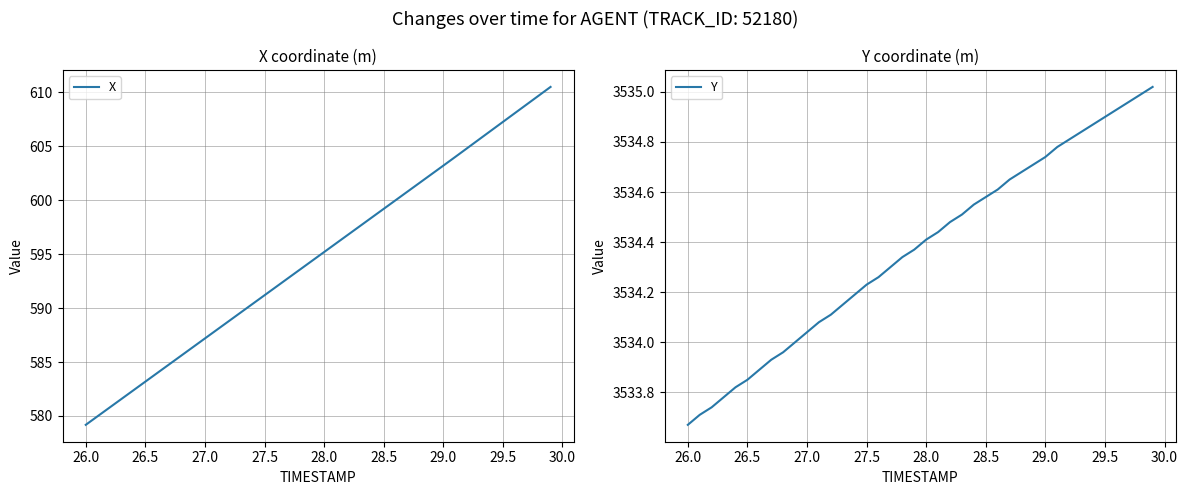

List the series in order of their peak value, lowest first.

X, Y